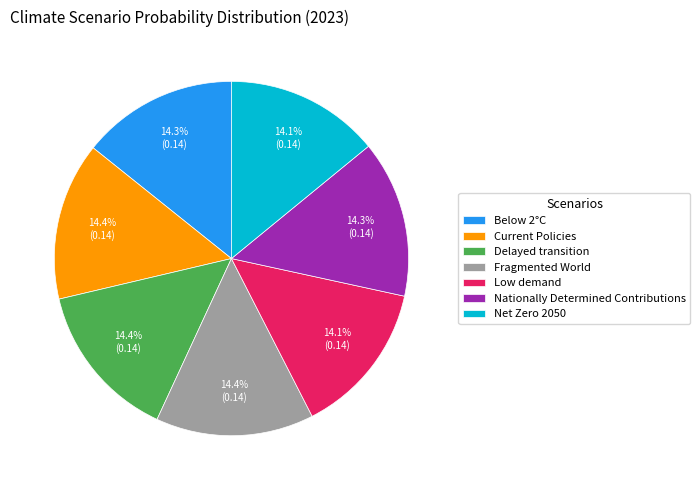

What percentage is NOT represented by Nationally Determined Contributions?

85.7%